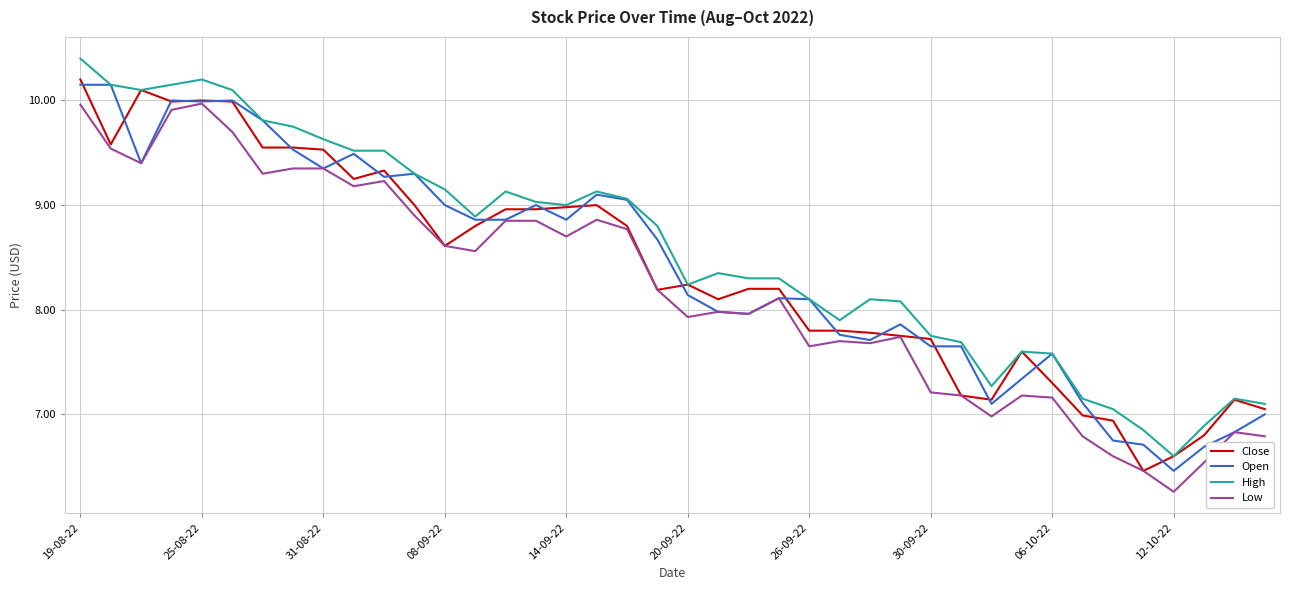

True or false: Low and High intersect in this chart.

False